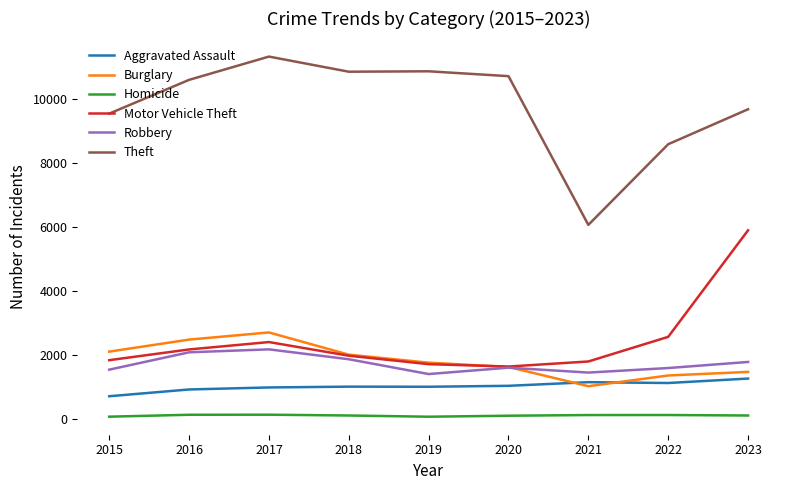

What is the total value across all series at 2015?

15752